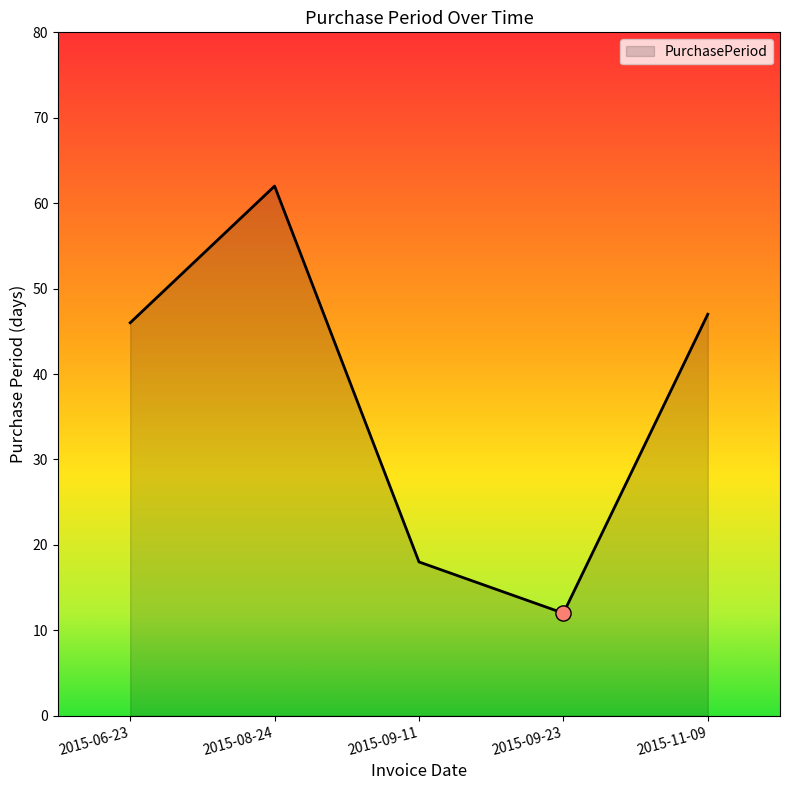

What is the change in value from 2015-06-23 to 2015-08-24?

+16